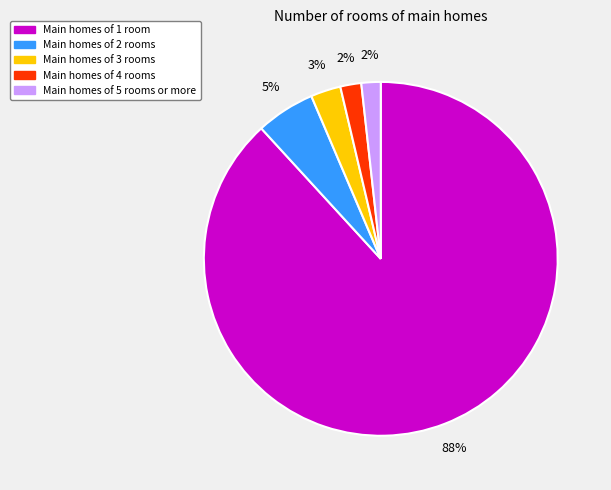

To the nearest percent, what is the average slice percentage?

20%